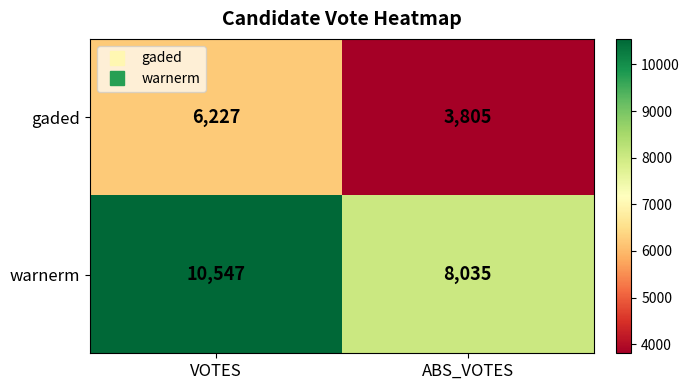

What is the sum of the gaded values at VOTES and ABS_VOTES?

10032